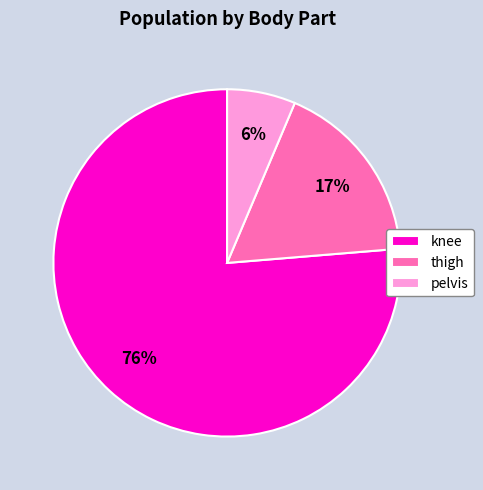

What is the smallest slice in the pie chart?

pelvis